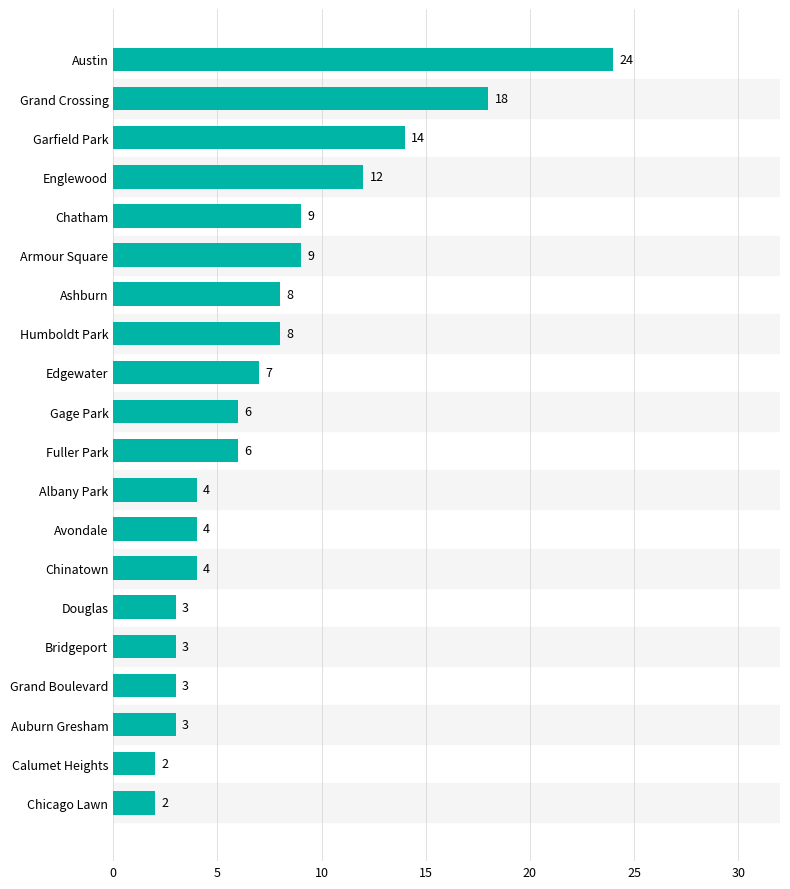

How many values are below 6?

9